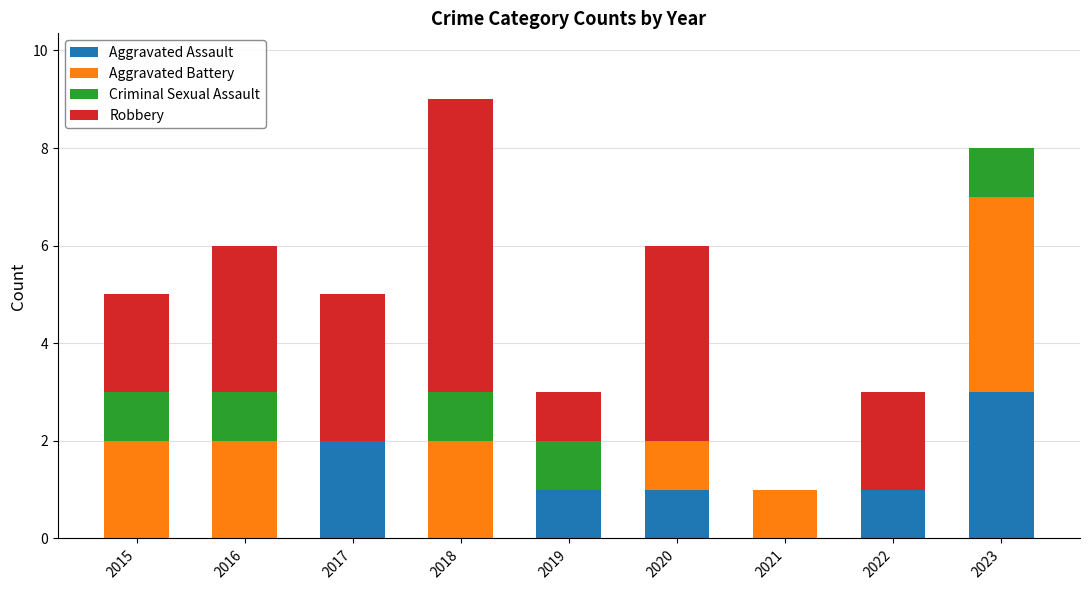

At which category is the sum across all series the highest?

2018